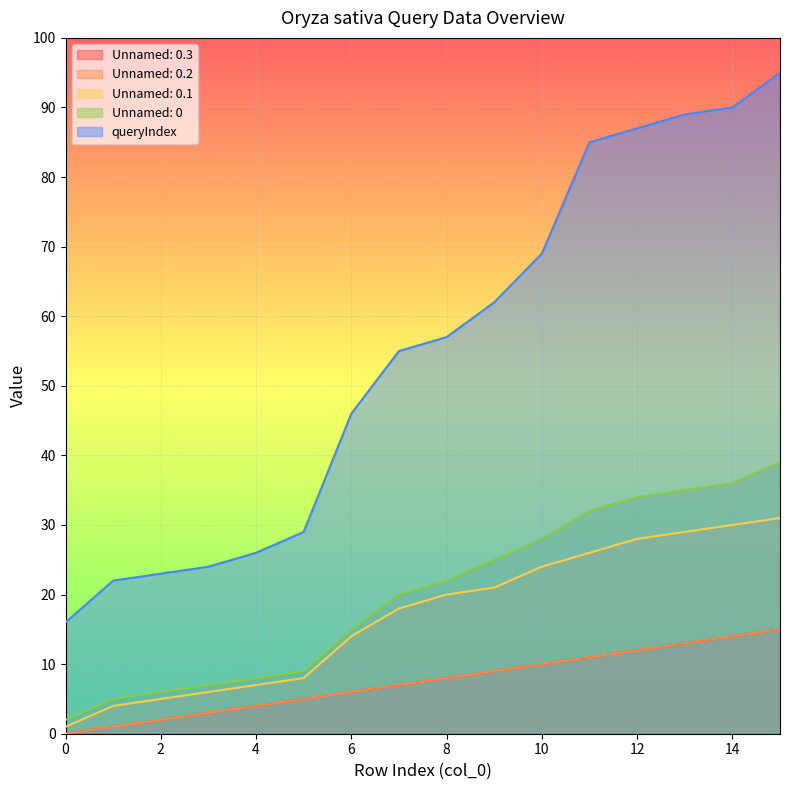

Rank the series by their maximum value, from lowest to highest.

Unnamed: 0.3, Unnamed: 0.2, Unnamed: 0.1, Unnamed: 0, queryIndex